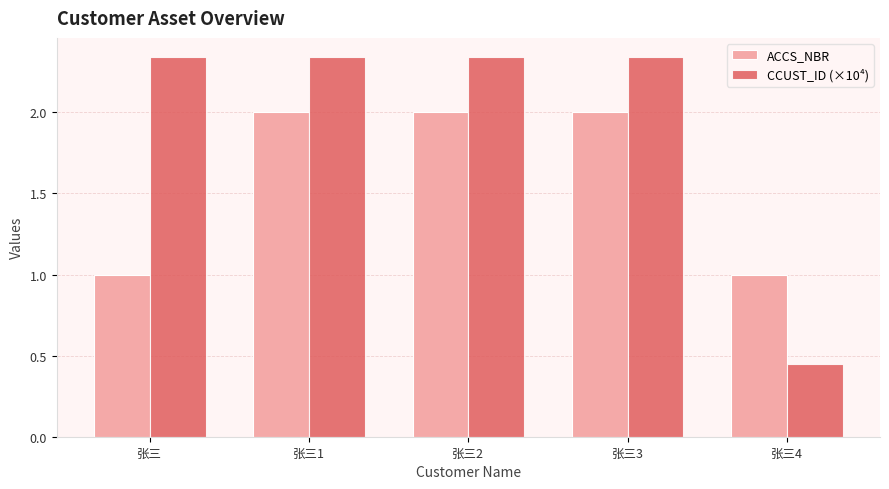

Rank the series at 张三1 from highest to lowest value.

CCUST_ID (×10⁴), ACCS_NBR